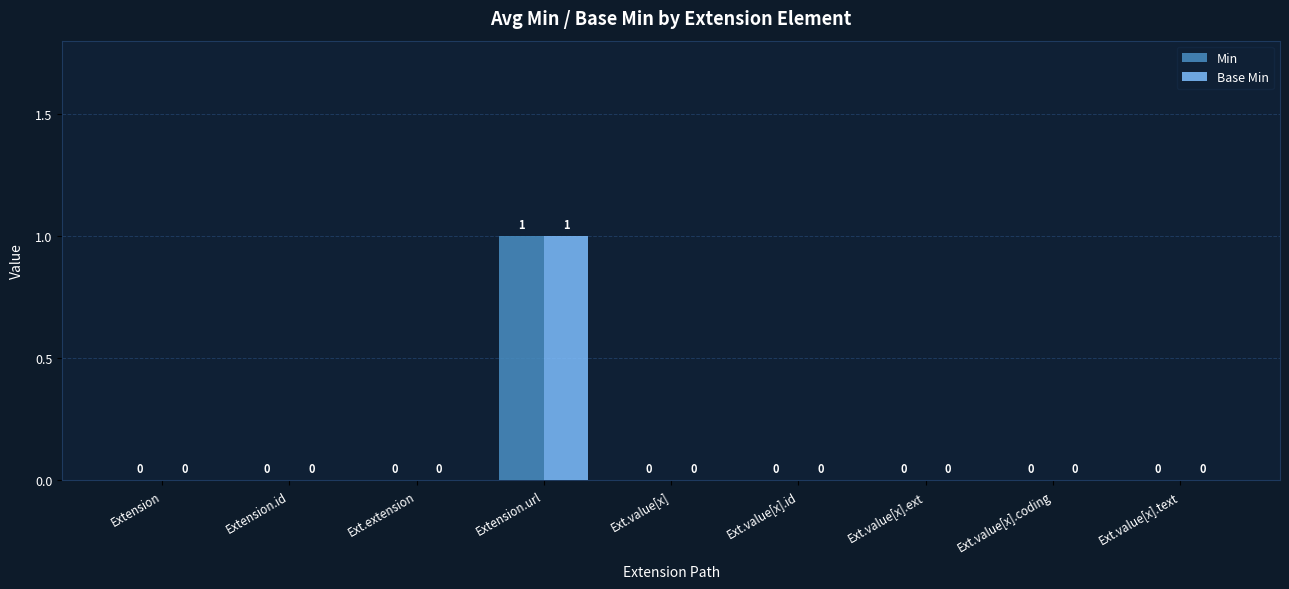

How many series are shown in this chart?

2